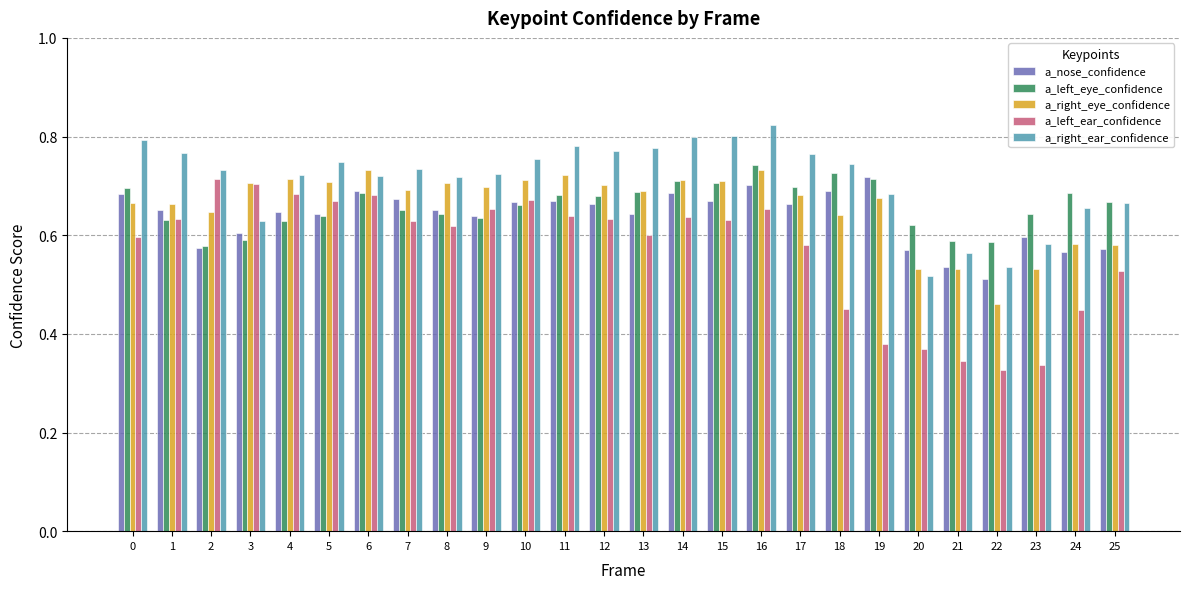

Which label corresponds to the largest value in the chart?

16